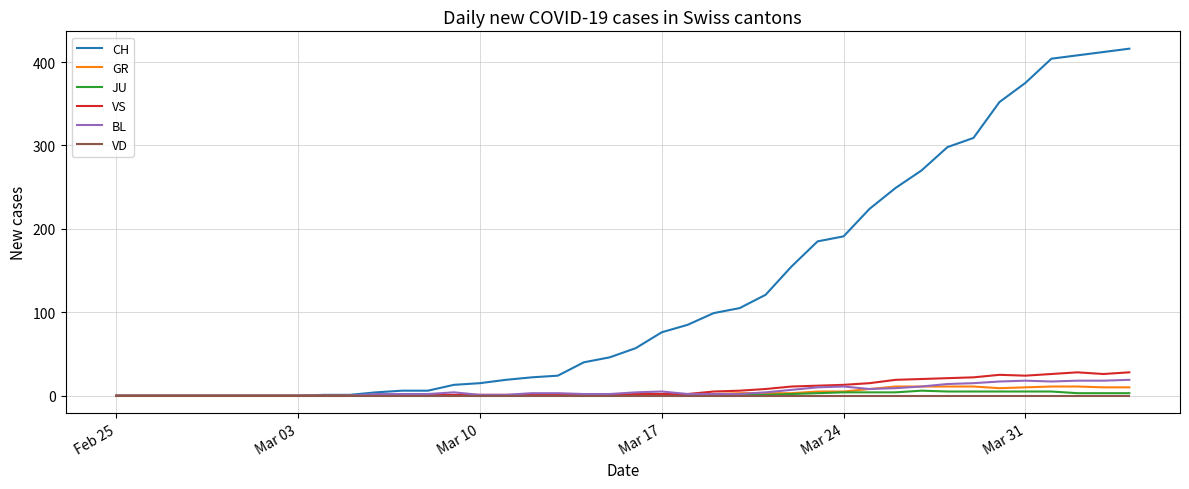

What is the difference between the second highest and second lowest values in the GR series?

11